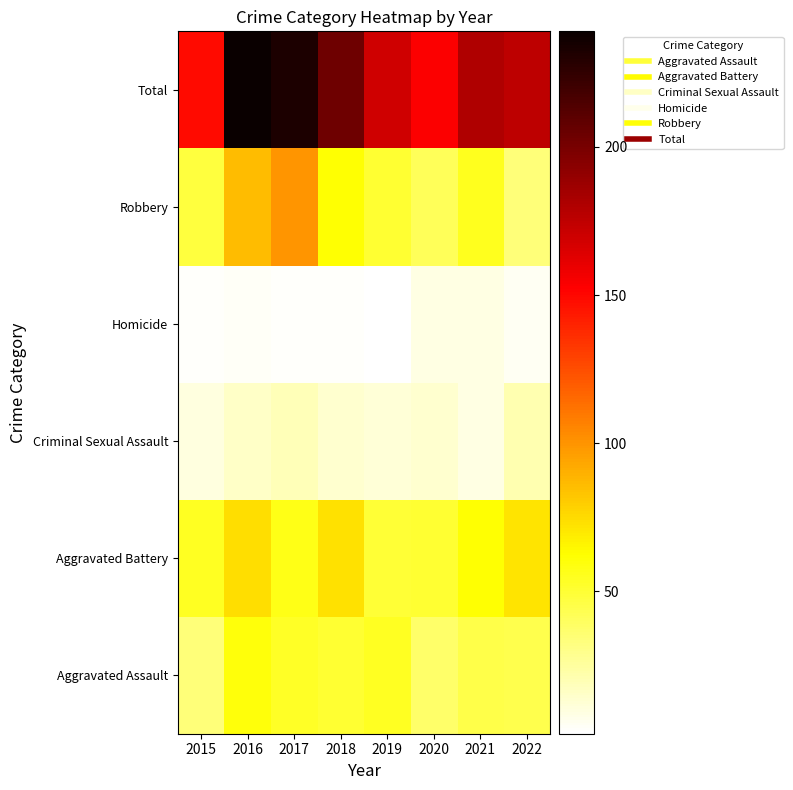

Reading right to left, extract all data points from this chart.

Aggravated Assault: 2022=44	2021=45	2020=38	2019=54	2018=51	2017=53	2016=60	2015=34
Aggravated Battery: 2022=72	2021=62	2020=51	2019=50	2018=73	2017=57	2016=74	2015=54
Criminal Sexual Assault: 2022=21	2021=9	2020=14	2019=12	2018=14	2017=19	2016=15	2015=10
Homicide: 2022=5	2021=9	2020=9	2019=2	2018=3	2017=3	2016=4	2015=3
Robbery: 2022=34	2021=55	2020=41	2019=51	2018=62	2017=100	2016=86	2015=48
Total: 2022=176	2021=180	2020=153	2019=169	2018=203	2017=232	2016=239	2015=149